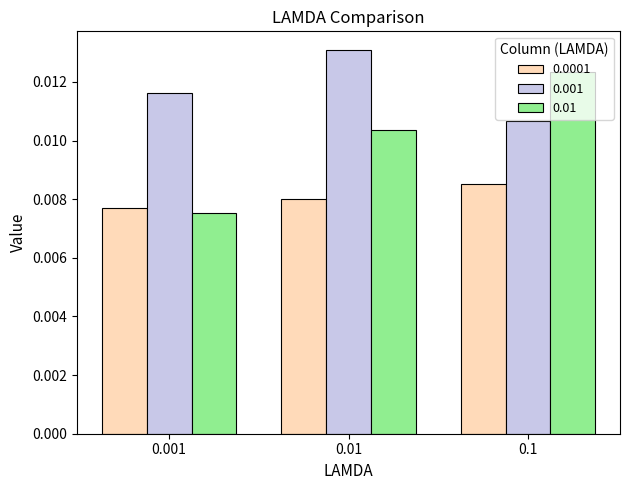

Is the value of 0.01 at 0.001 greater than the value of 0.0001 at 0.001?

No